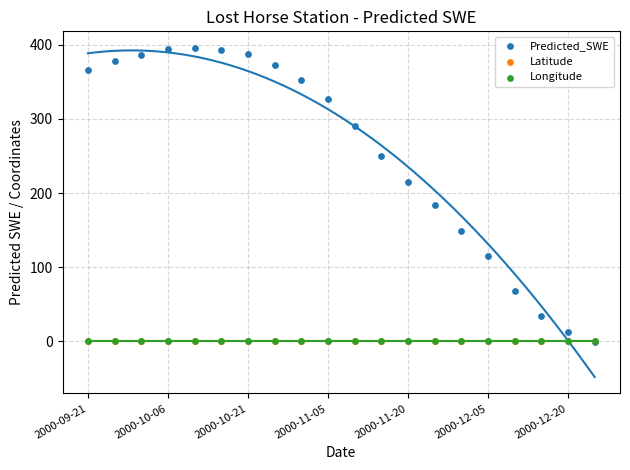

What are all the series names shown in the legend?

Predicted_SWE, Latitude, Longitude